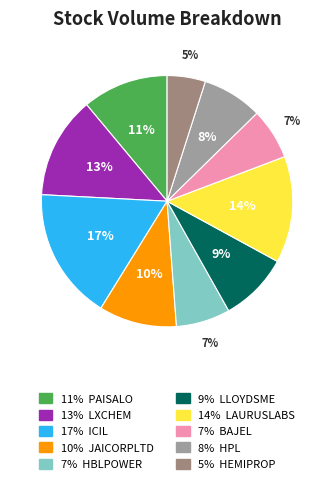

How many slices are in this pie chart?

10